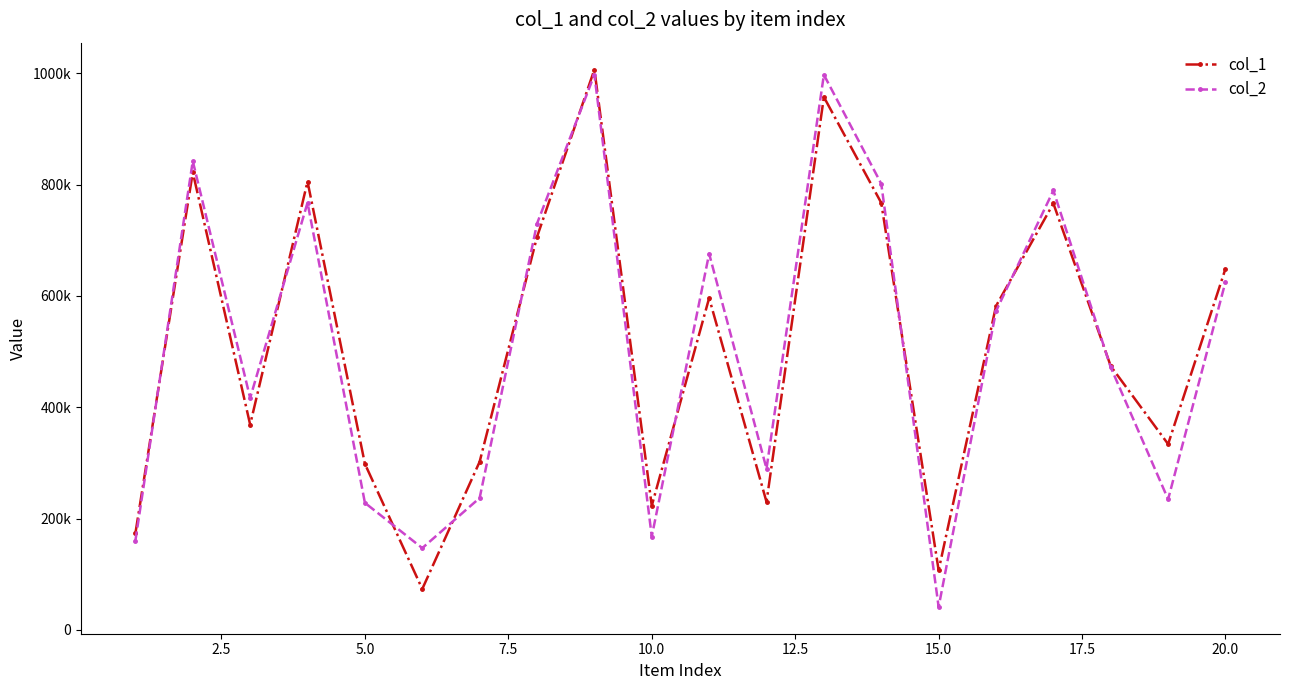

Does the chart have visible grid lines?

No